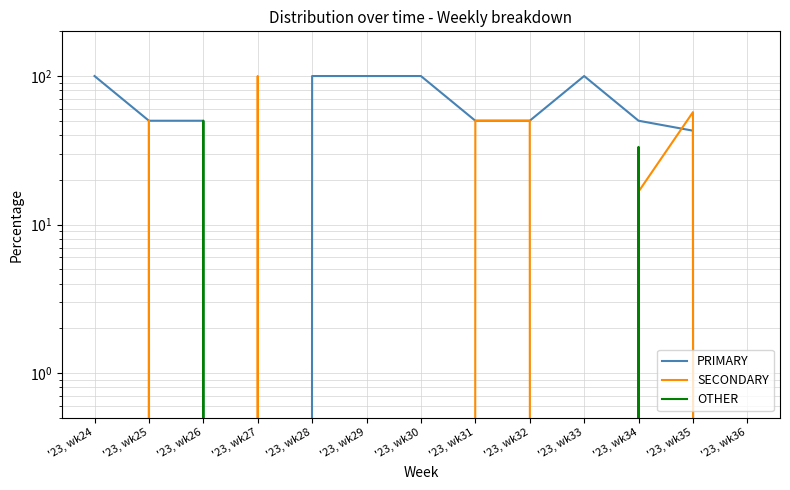

Does the chart display data point markers on the line(s)?

No